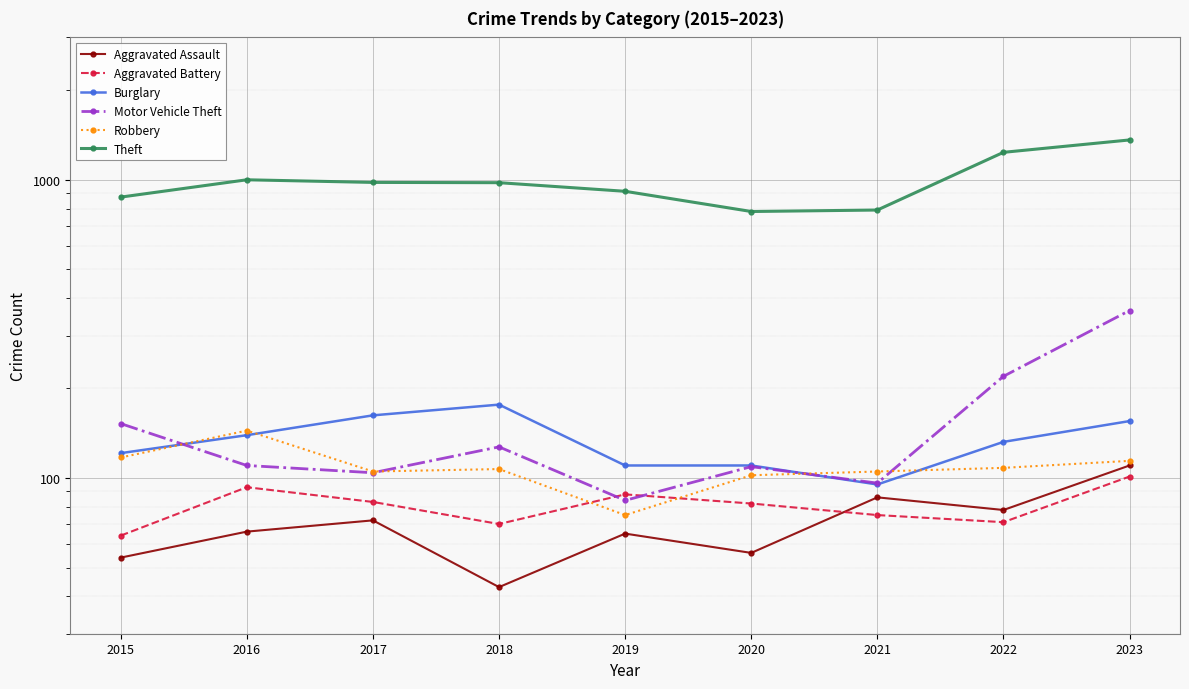

Reading left to right, transcribe all the data shown in this chart.

Aggravated Assault: 54	66	72	43	65	56	86	78	110
Aggravated Battery: 64	93	83	70	88	82	75	71	101
Burglary: 121	139	162	176	110	110	95	132	155
Motor Vehicle Theft: 152	110	104	127	84	109	96	219	364
Robbery: 117	144	105	107	75	102	105	108	114
Theft: 874	999	979	977	914	782	791	1235	1359